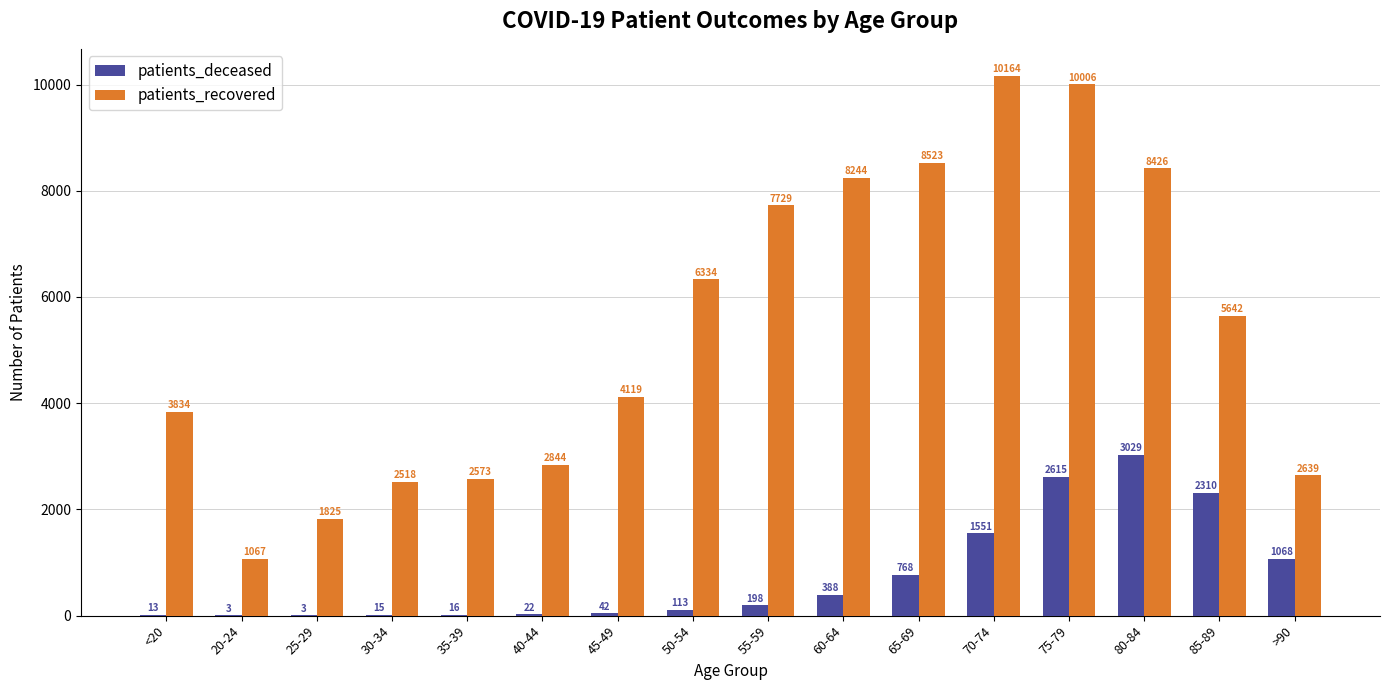

True or false: patients_deceased has a value of 42 at 45-49.

True